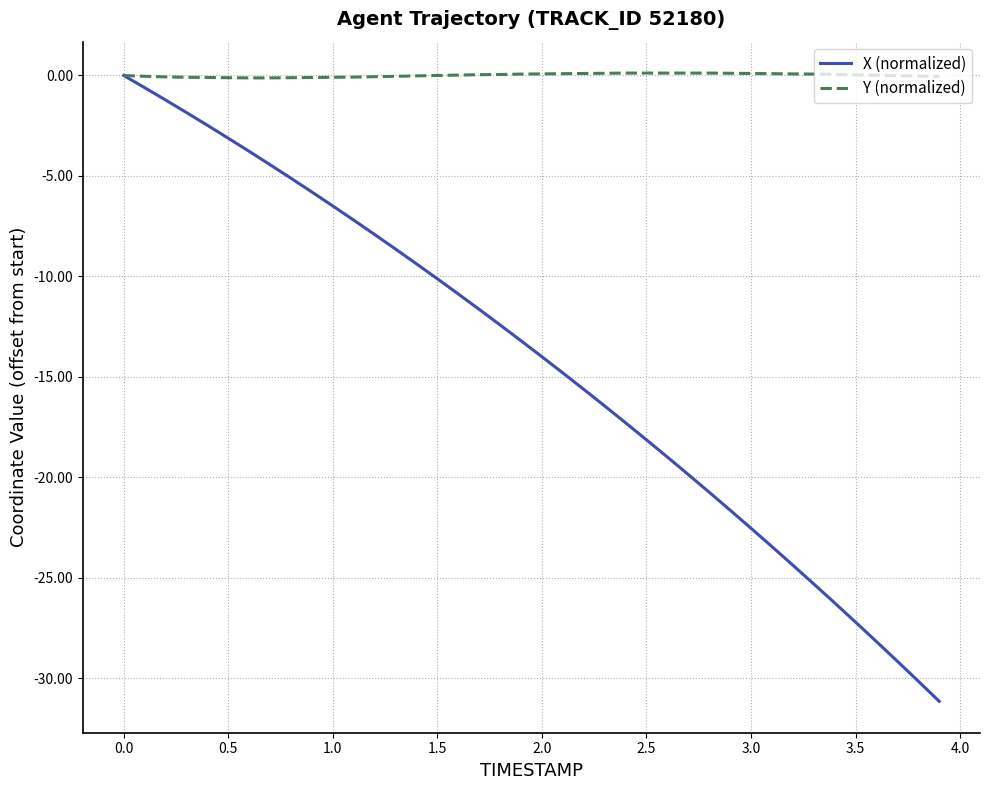

What is the greatest value displayed?

0.1